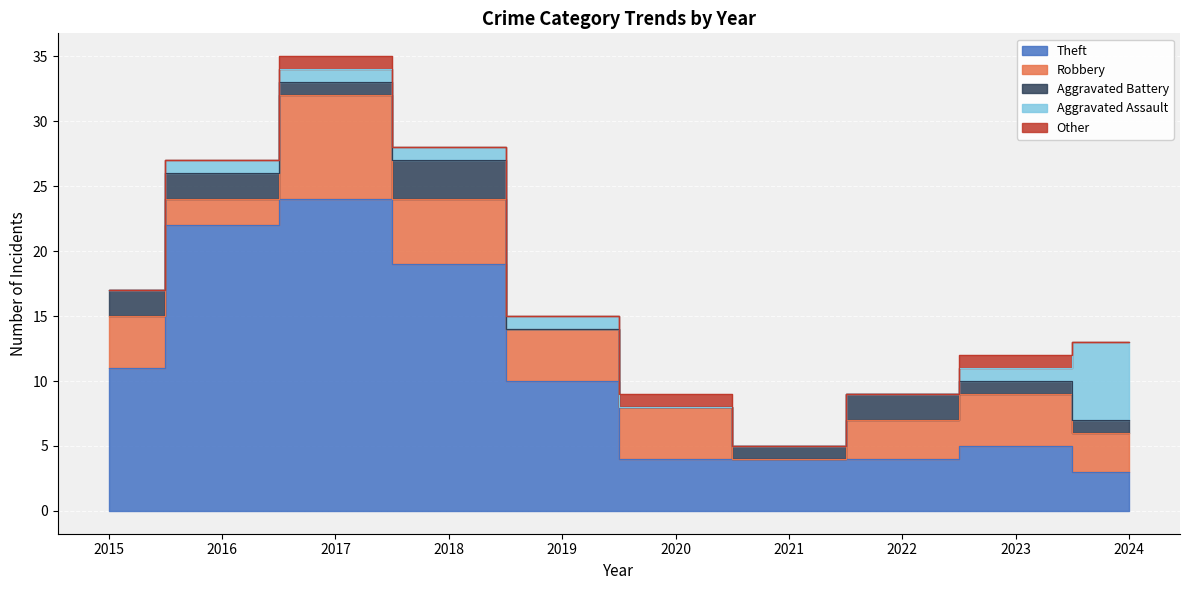

What is the value of the Aggravated Battery point at the 1st from the left?

2